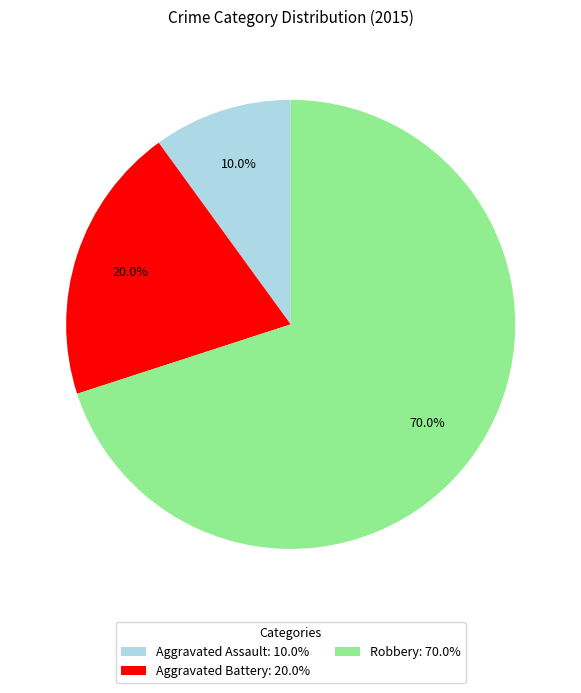

Which category accounts for the majority?

Robbery